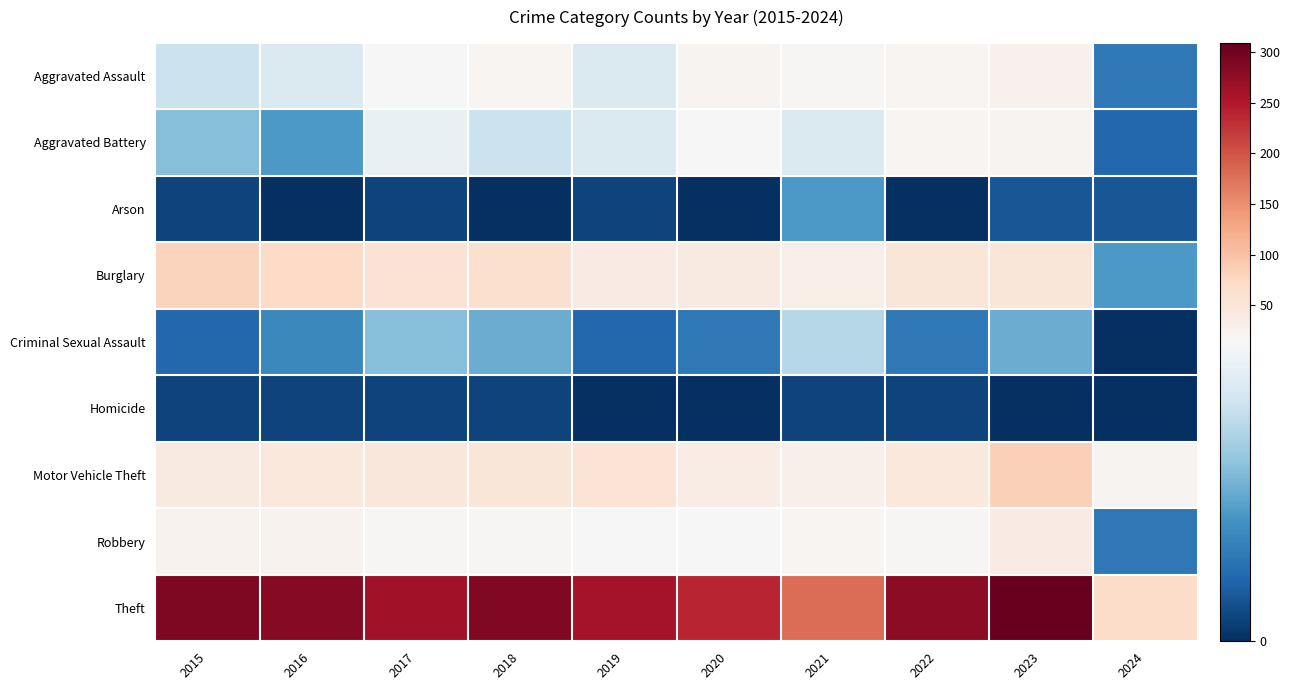

Reading left to right, what are all the values shown in this chart?

Aggravated Assault: 2015=11	2016=12	2017=14	2018=20	2019=12	2020=23	2021=18	2022=19	2023=26	2024=4
Aggravated Battery: 2015=8	2016=6	2017=13	2018=11	2019=12	2020=14	2021=12	2022=20	2023=23	2024=3
Arson: 2015=1	2016=0	2017=1	2018=0	2019=1	2020=0	2021=6	2022=0	2023=2	2024=2
Burglary: 2015=80	2016=73	2017=56	2018=62	2019=39	2020=40	2021=33	2022=50	2023=49	2024=6
Criminal Sexual Assault: 2015=3	2016=5	2017=8	2018=7	2019=3	2020=4	2021=10	2022=4	2023=7	2024=0
Homicide: 2015=1	2016=1	2017=1	2018=1	2019=0	2020=0	2021=1	2022=1	2023=0	2024=0
Motor Vehicle Theft: 2015=40	2016=45	2017=47	2018=50	2019=54	2020=37	2021=30	2022=45	2023=85	2024=21
Robbery: 2015=24	2016=24	2017=18	2018=17	2019=14	2020=14	2021=19	2022=18	2023=39	2024=4
Theft: 2015=290	2016=283	2017=261	2018=287	2019=259	2020=238	2021=179	2022=279	2023=309	2024=69